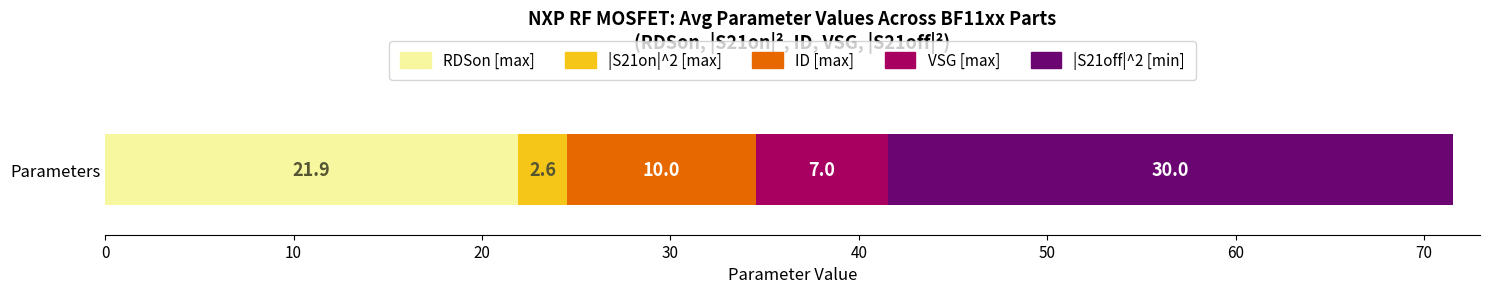

What is the minimum value for RDSon [max]?

21.9